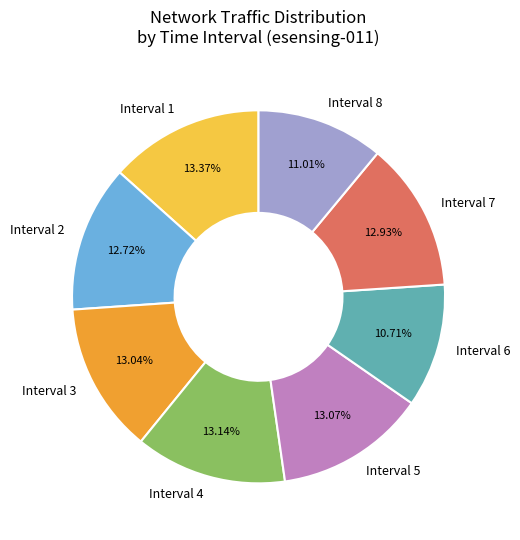

What is the ratio of the value at Interval 4 to the value at Interval 8?

1.2